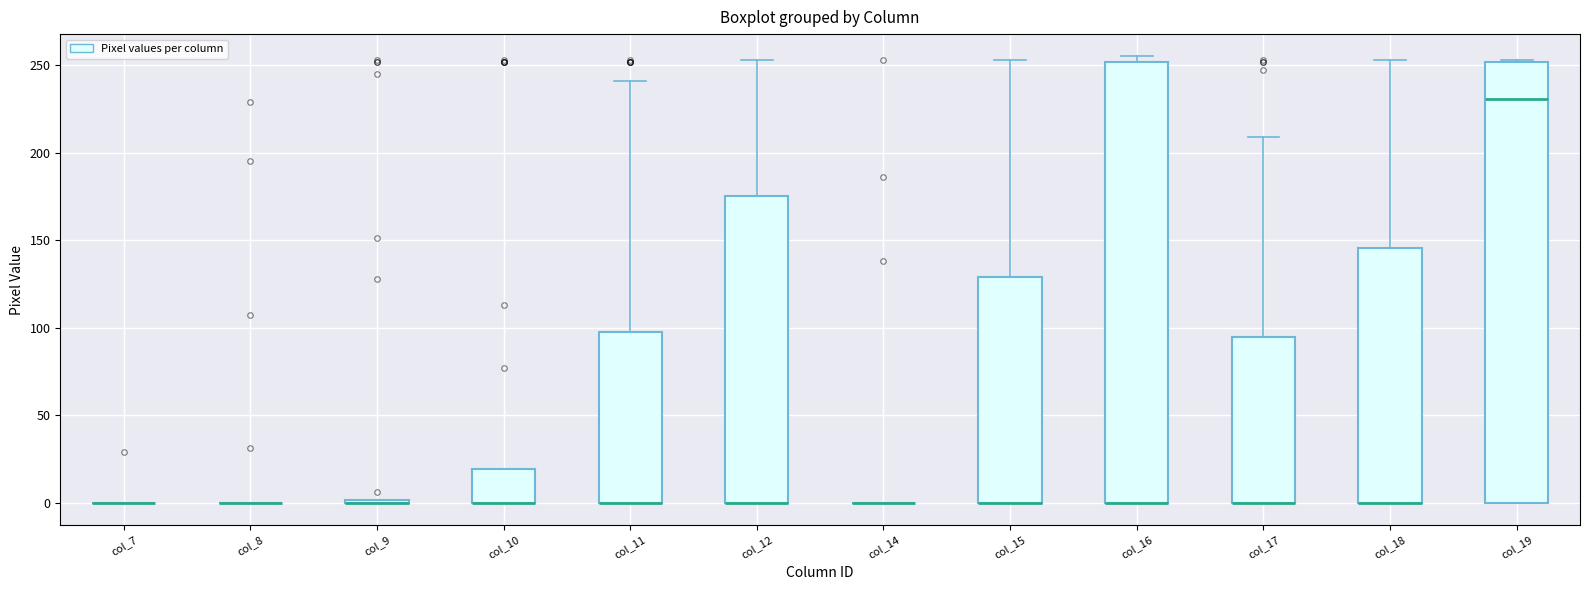

Reading left to right, read every box against the y-axis: the position of its median line, the range the box covers, and the ends of its whiskers. The values are not printed on the chart, so give them approximately, as read against the axis.

col_7: box collapsed to a line at 0, whiskers 0 to 0
col_8: box collapsed to a line at 0, whiskers 0 to 0
col_9: box collapsed to a line at 0, whiskers 0 to 0
col_10: median 0 (drawn on the box's lower edge), box 0 to 20, whiskers 0 to 20
col_11: median 0 (drawn on the box's lower edge), box 0 to 100, whiskers 0 to 240
col_12: median 0 (drawn on the box's lower edge), box 0 to 175, whiskers 0 to 255
col_14: box collapsed to a line at 0, whiskers 0 to 0
col_15: median 0 (drawn on the box's lower edge), box 0 to 130, whiskers 0 to 255
col_16: median 0 (drawn on the box's lower edge), box 0 to 250, whiskers 0 to 255
col_17: median 0 (drawn on the box's lower edge), box 0 to 95, whiskers 0 to 210
col_18: median 0 (drawn on the box's lower edge), box 0 to 145, whiskers 0 to 255
col_19: median 230, box 0 to 250, whiskers 0 to 255